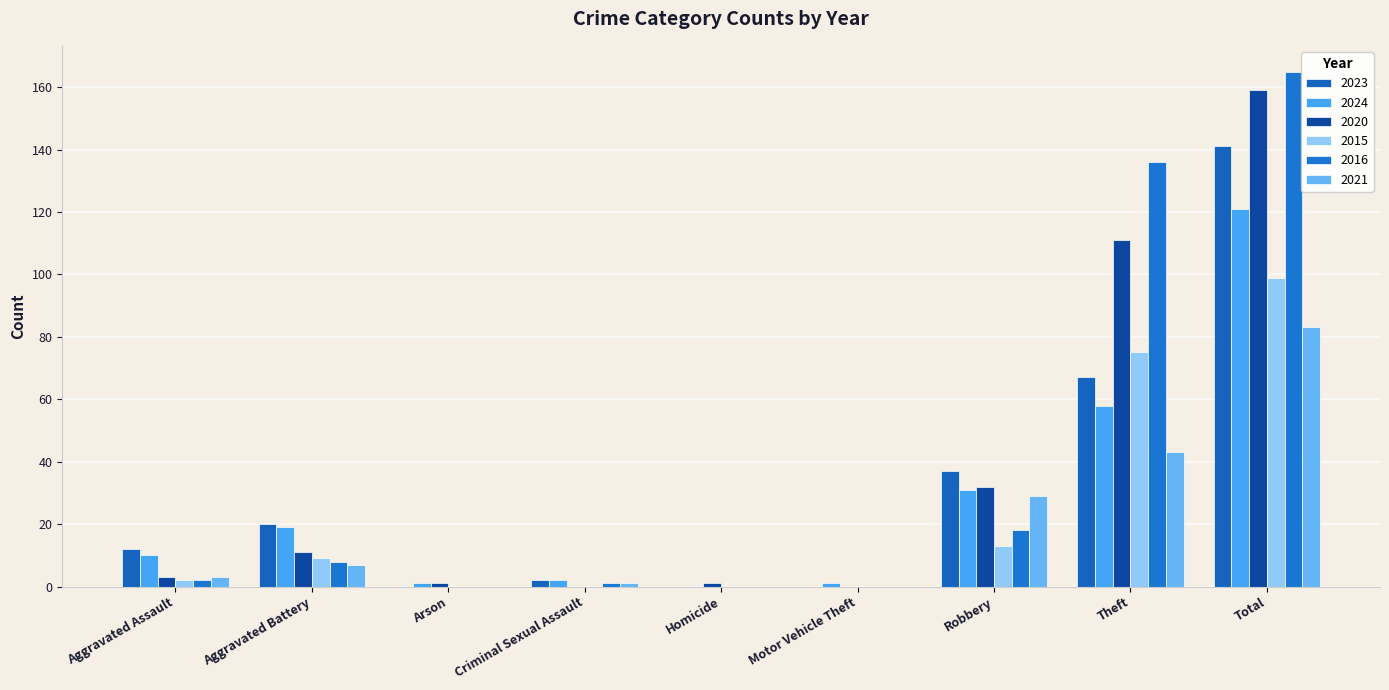

At which category does the chart reach its minimum across all series?

Arson